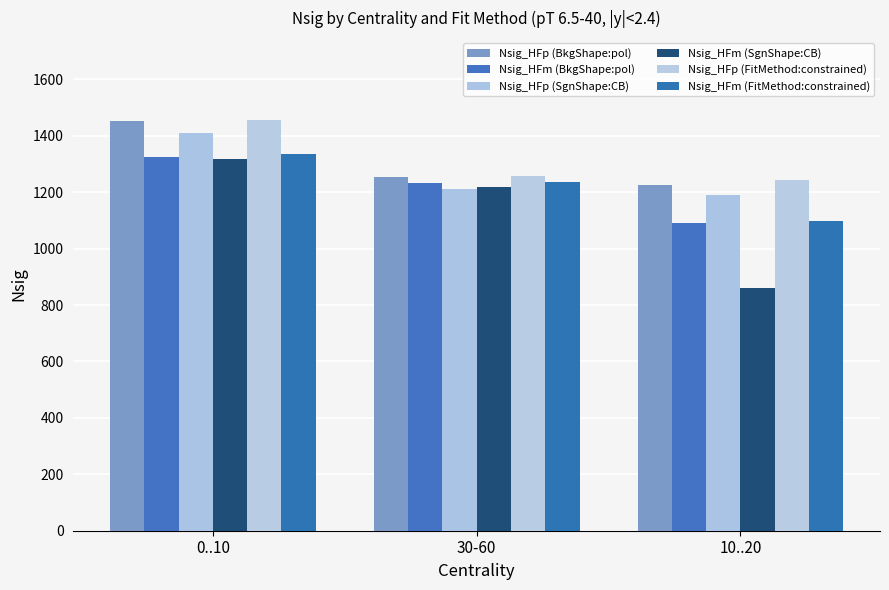

Is it true that Nsig_HFm (FitMethod:constrained) equals 1237.5 at 30-60?

True